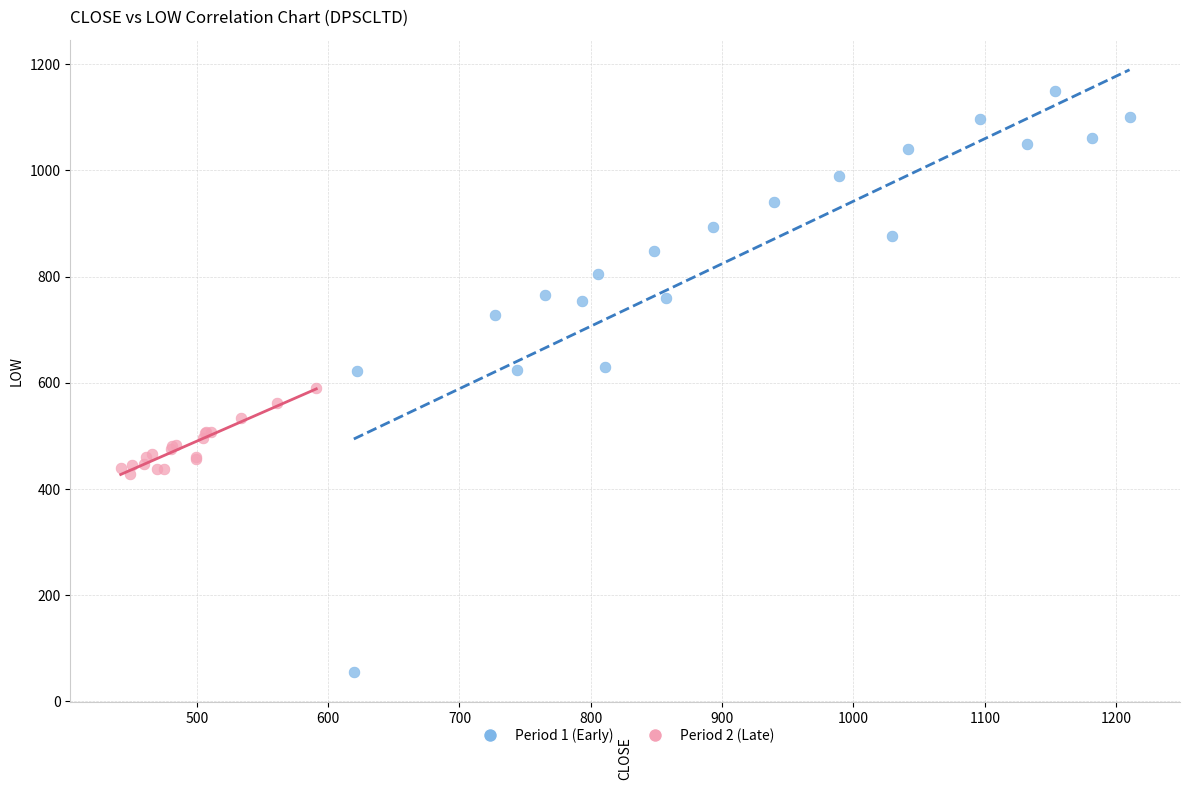

Which series contains the highest Y value?

Period 1 (Early)